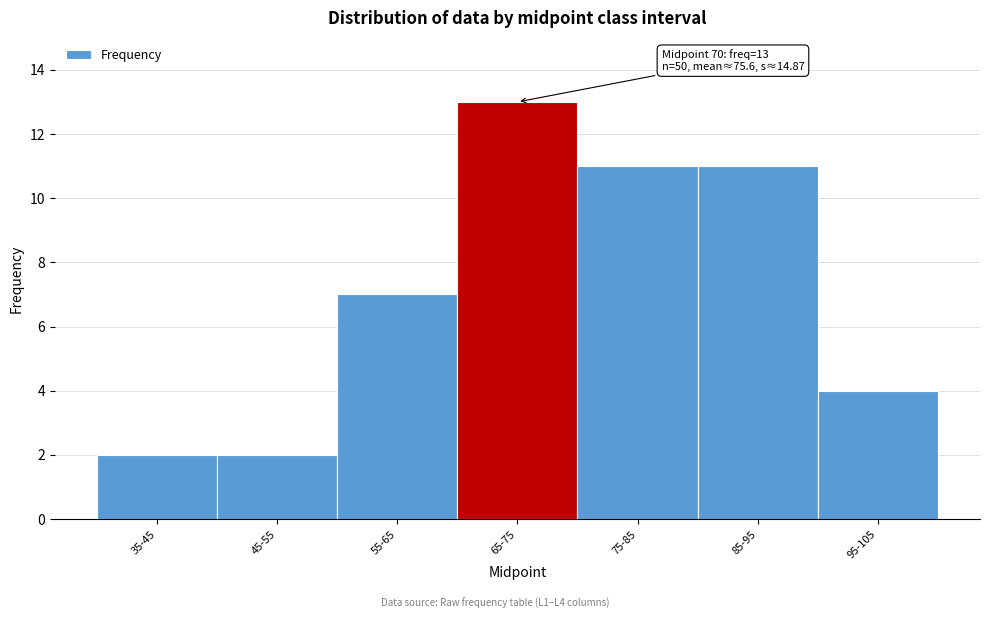

Reading left to right, list all the values displayed in this chart.

35-45=2	45-55=2	55-65=7	65-75=13	75-85=11	85-95=11	95-105=4